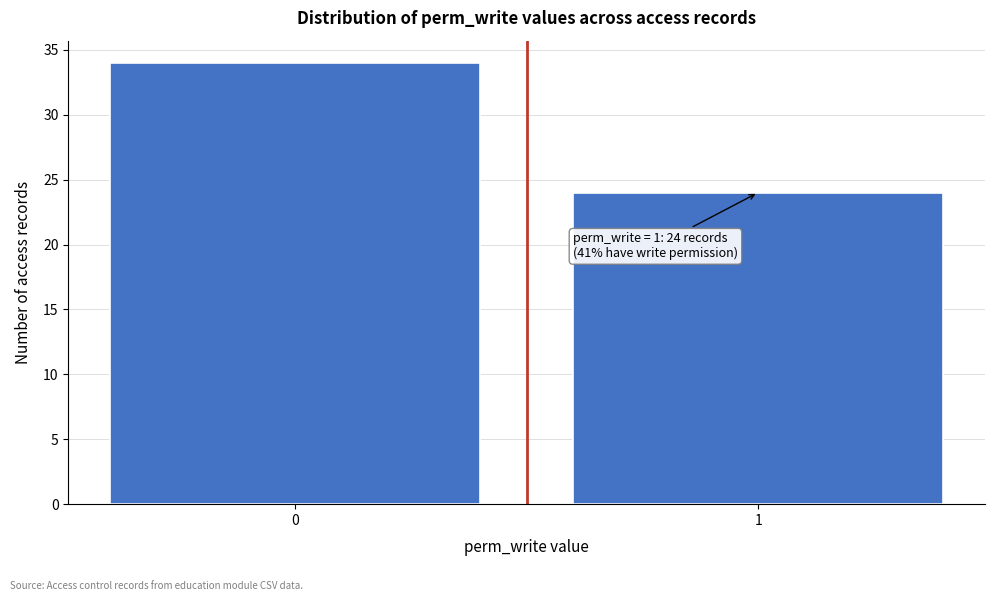

Reading left to right, what are all the values shown in this chart?

0=34	1=24